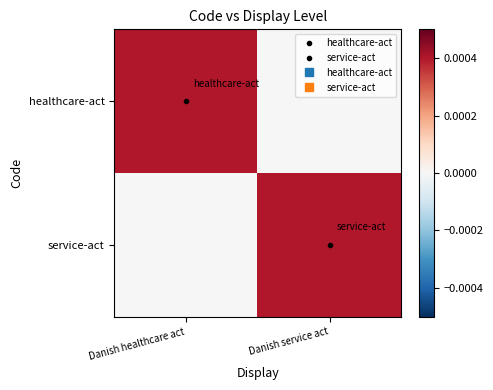

At how many categories does at least one series exceed 0?

2